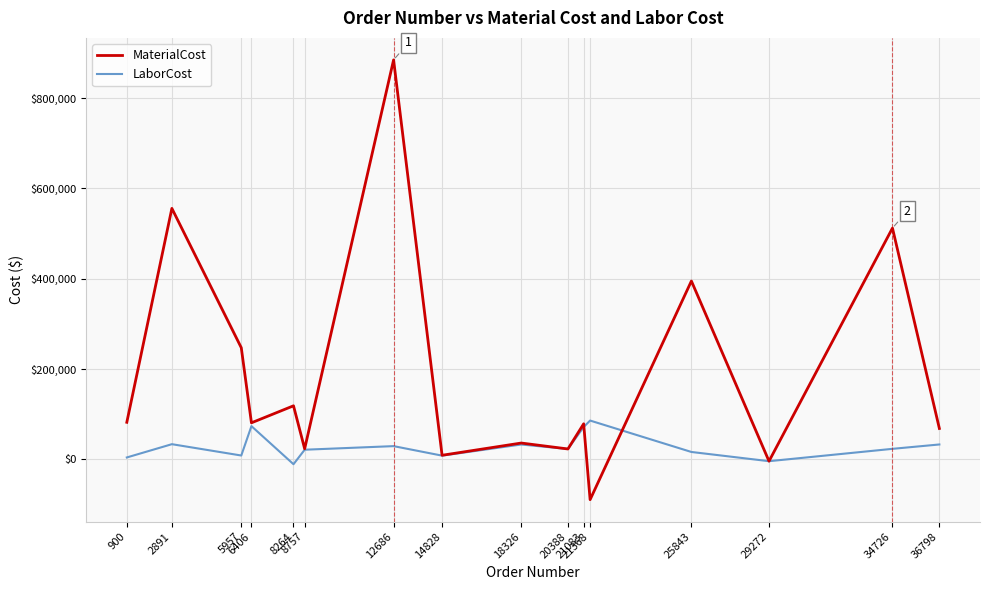

Which series has the widest spread of values?

MaterialCost